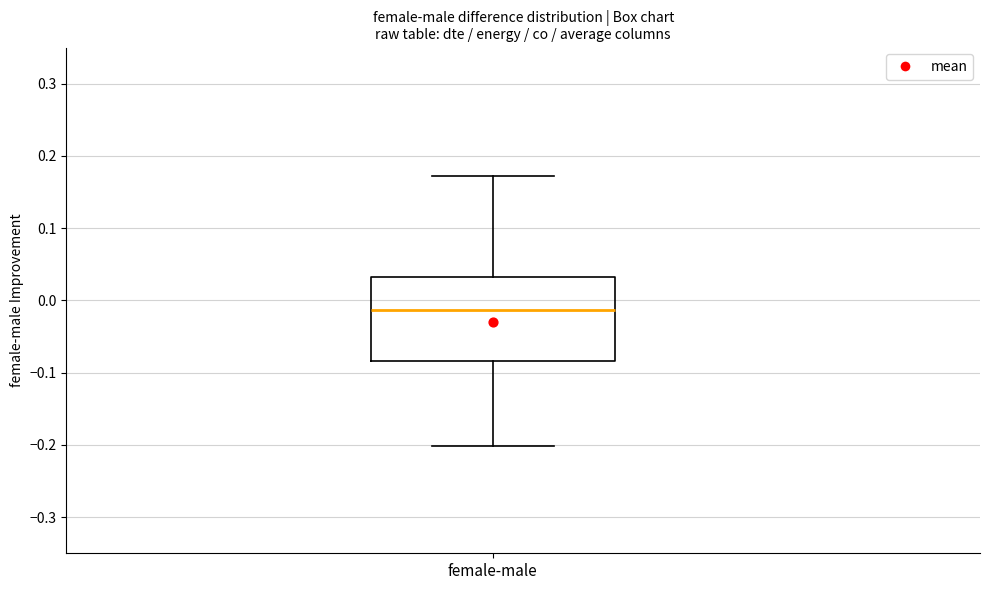

Transcribe this box plot: give where the median line is, the range the box spans, and where the two whiskers end, as read against the y-axis. The values are not printed on the chart, so give them approximately, as read against the axis.

median -0.01, box -0.08 to 0.03, whiskers -0.20 to 0.17